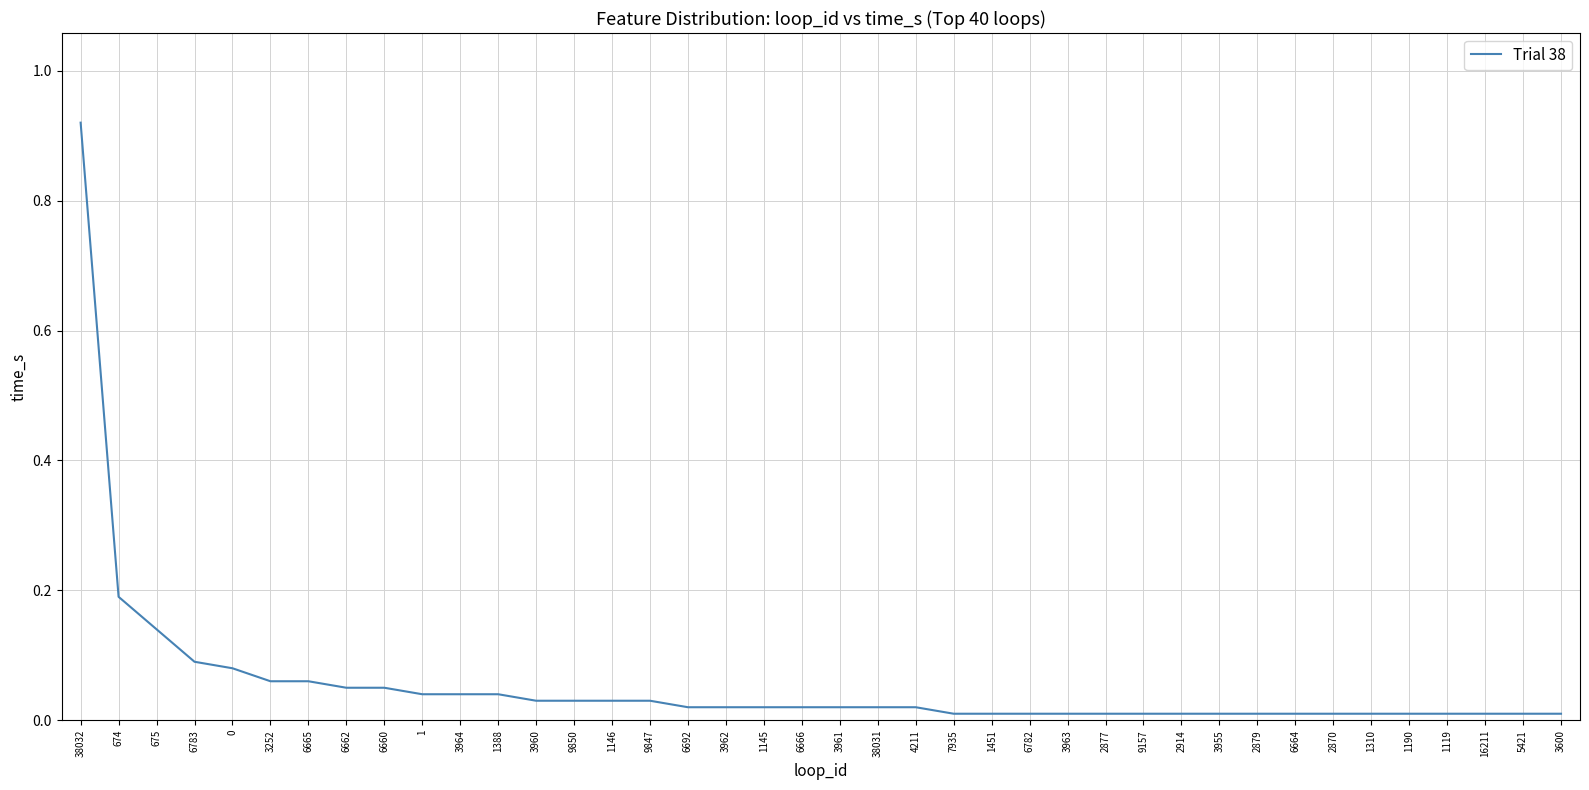

Is this an area chart (filled region under the line)?

No